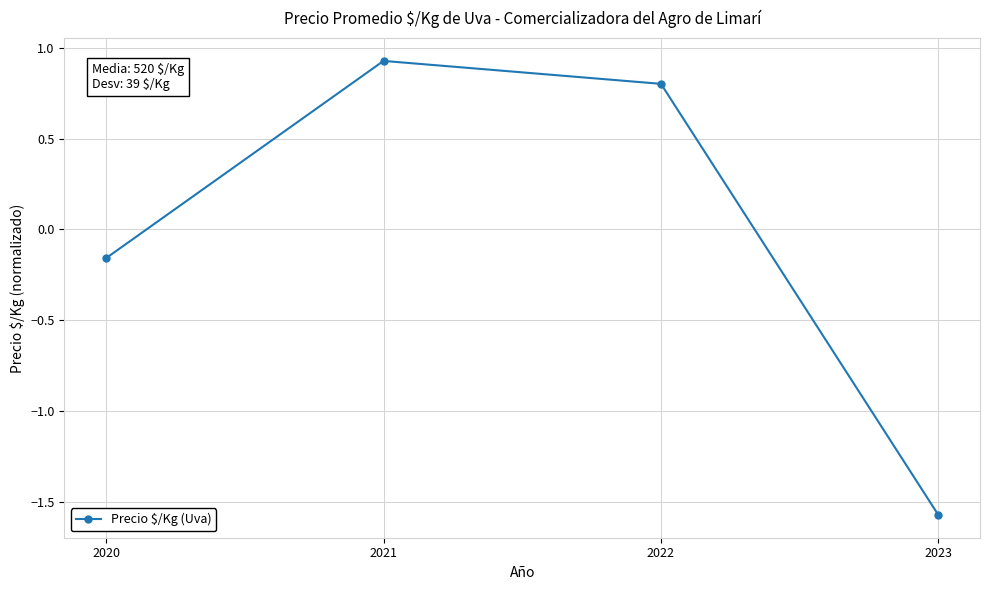

What is the value of the 3rd point from the left?

0.8